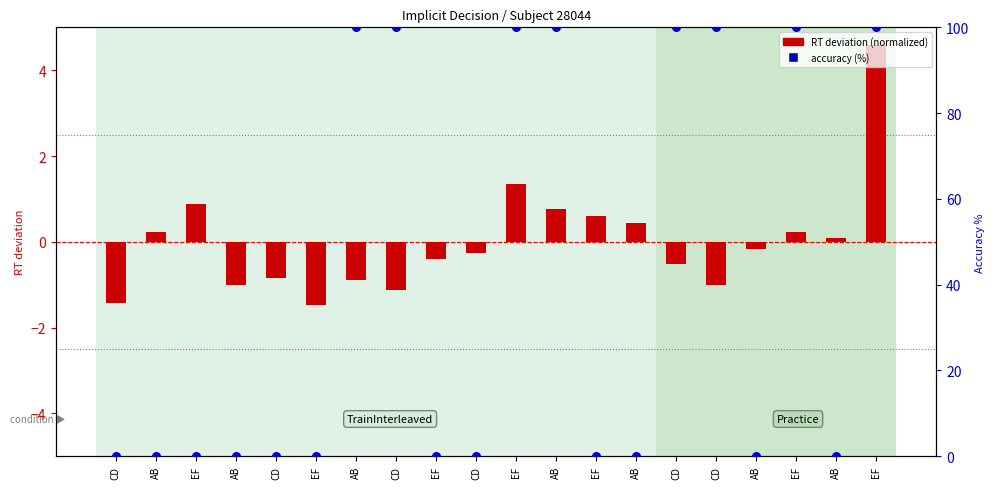

At how many categories does at least one series exceed 31?

8